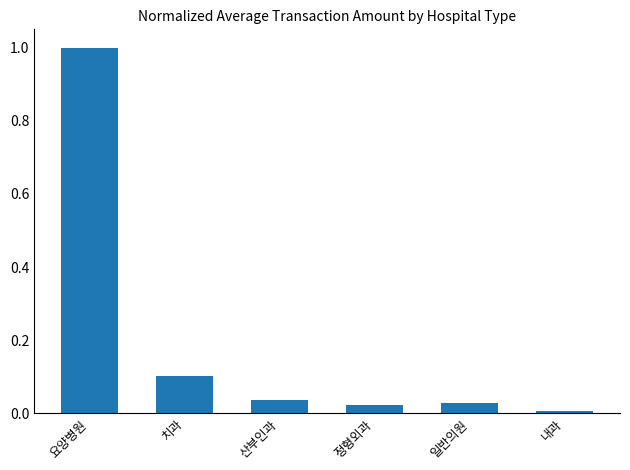

The chart shows a value of 1.0 at 요양병원. True or false?

True